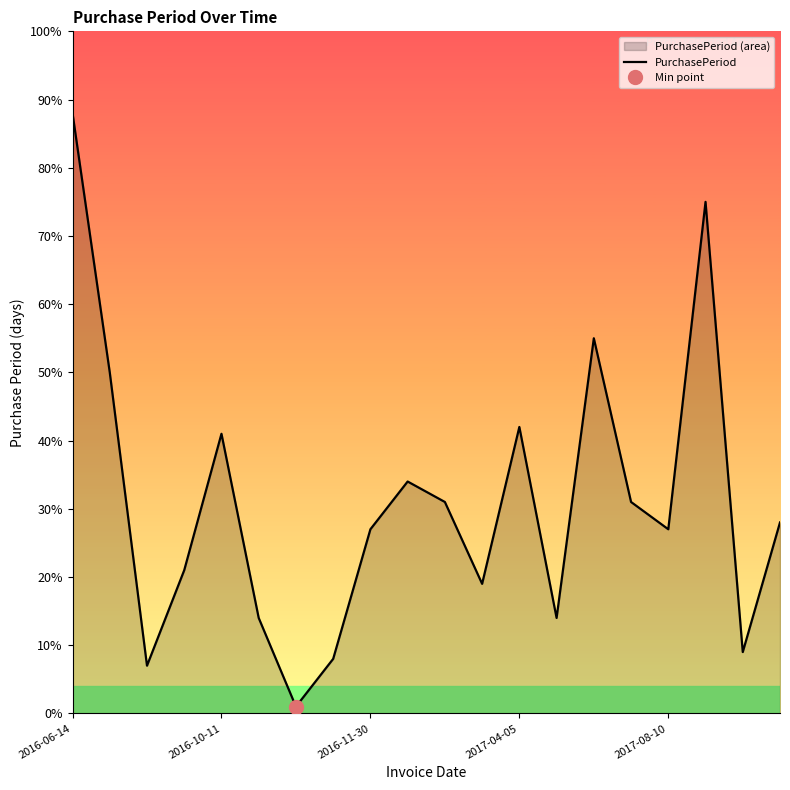

What is the minimum value shown in the chart?

1